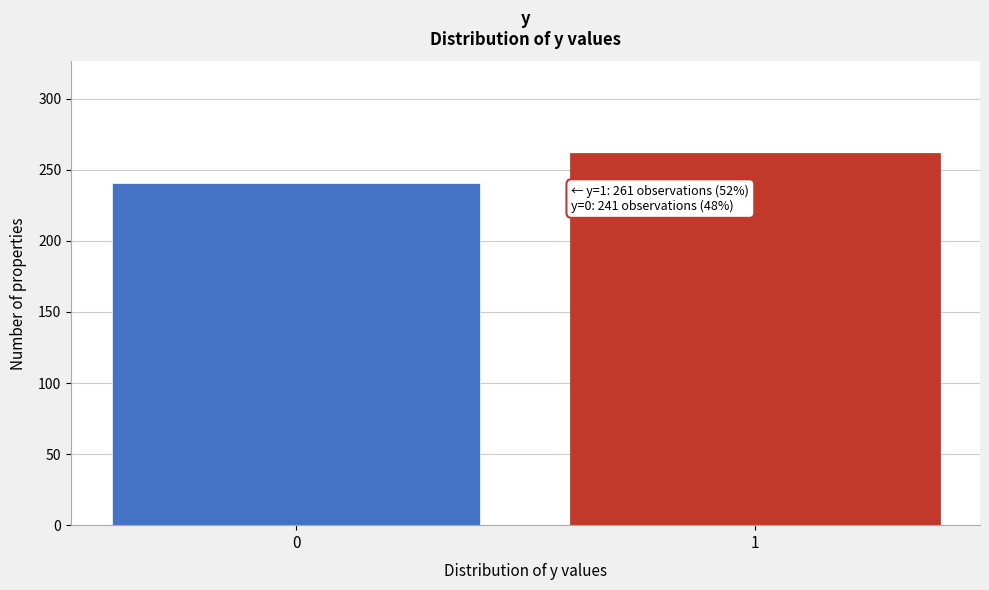

Reading right to left, list all the values displayed in this chart.

1=261	0=241